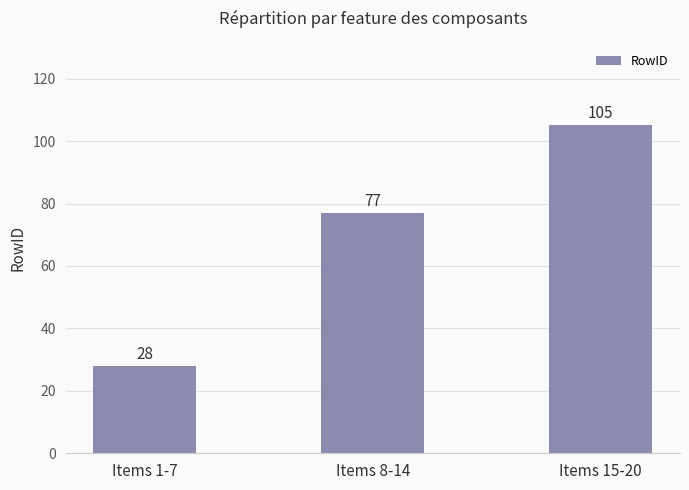

Reading left to right, extract all data points from this chart.

Items 1-7=28	Items 8-14=77	Items 15-20=105